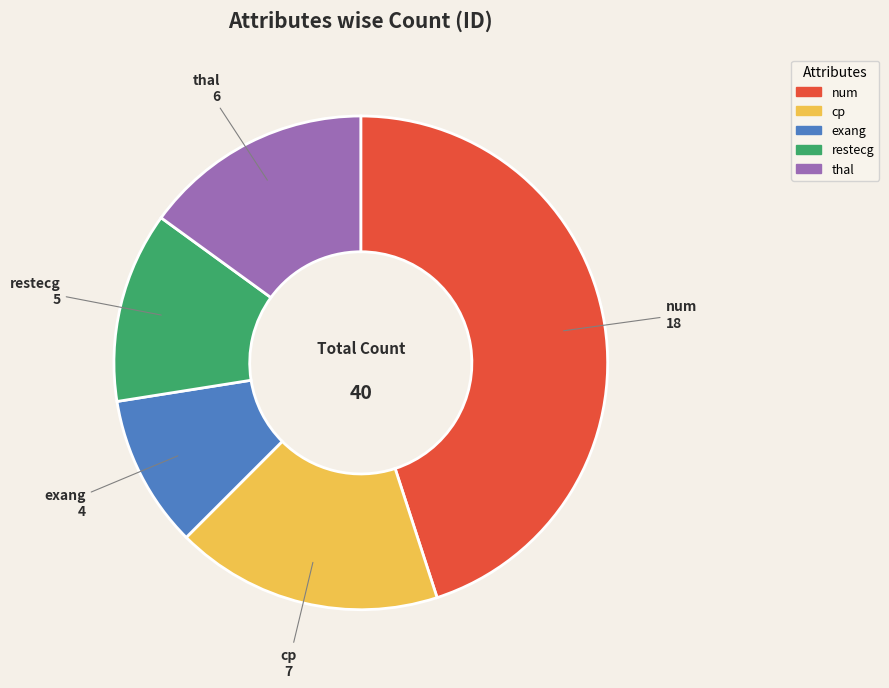

Does exang account for over 50% of the chart?

No